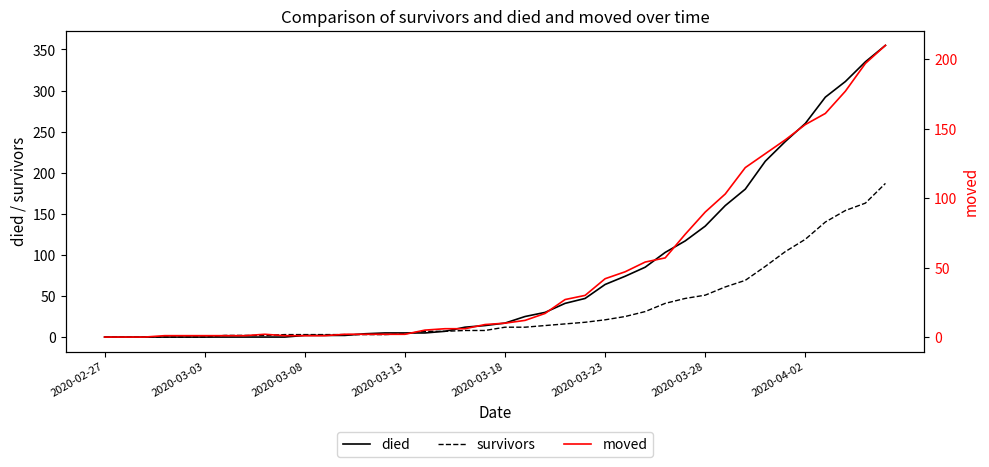

What value does the moved series have at 2020-03-23, to the nearest 5?

40